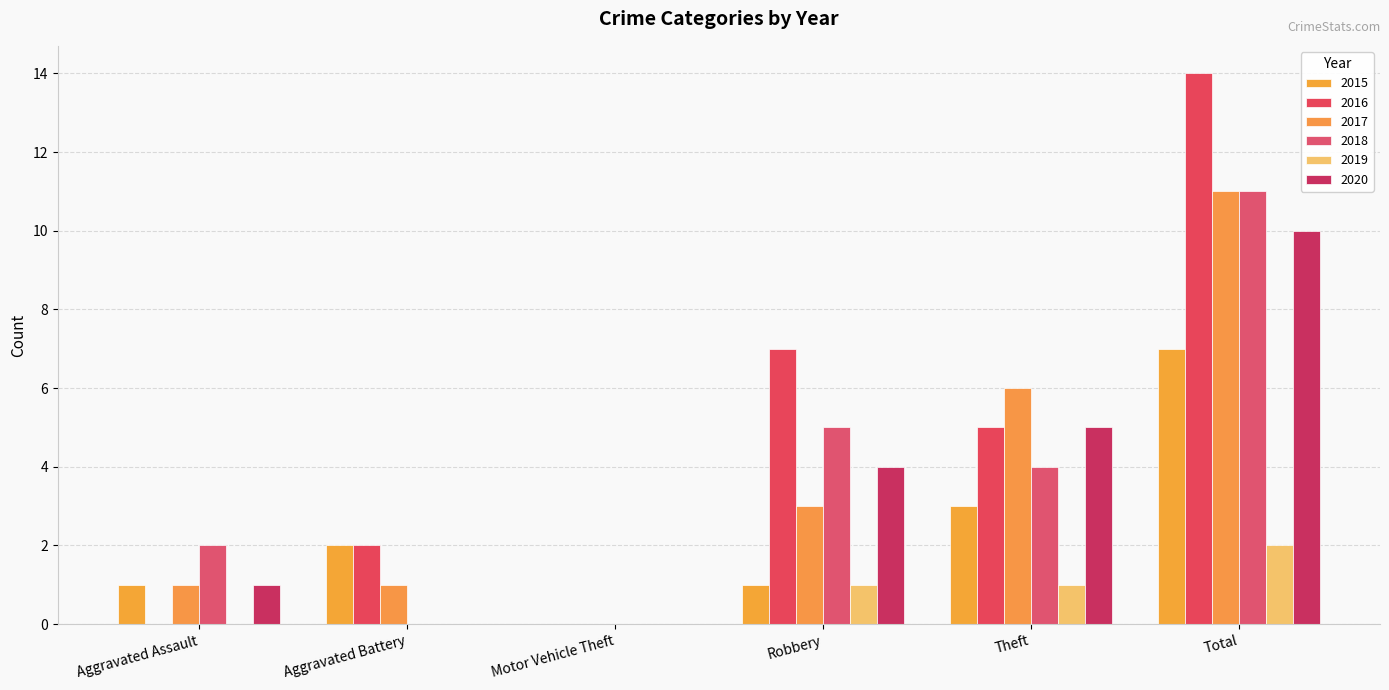

What is the difference between the 2019 values at Robbery and Aggravated Assault?

1